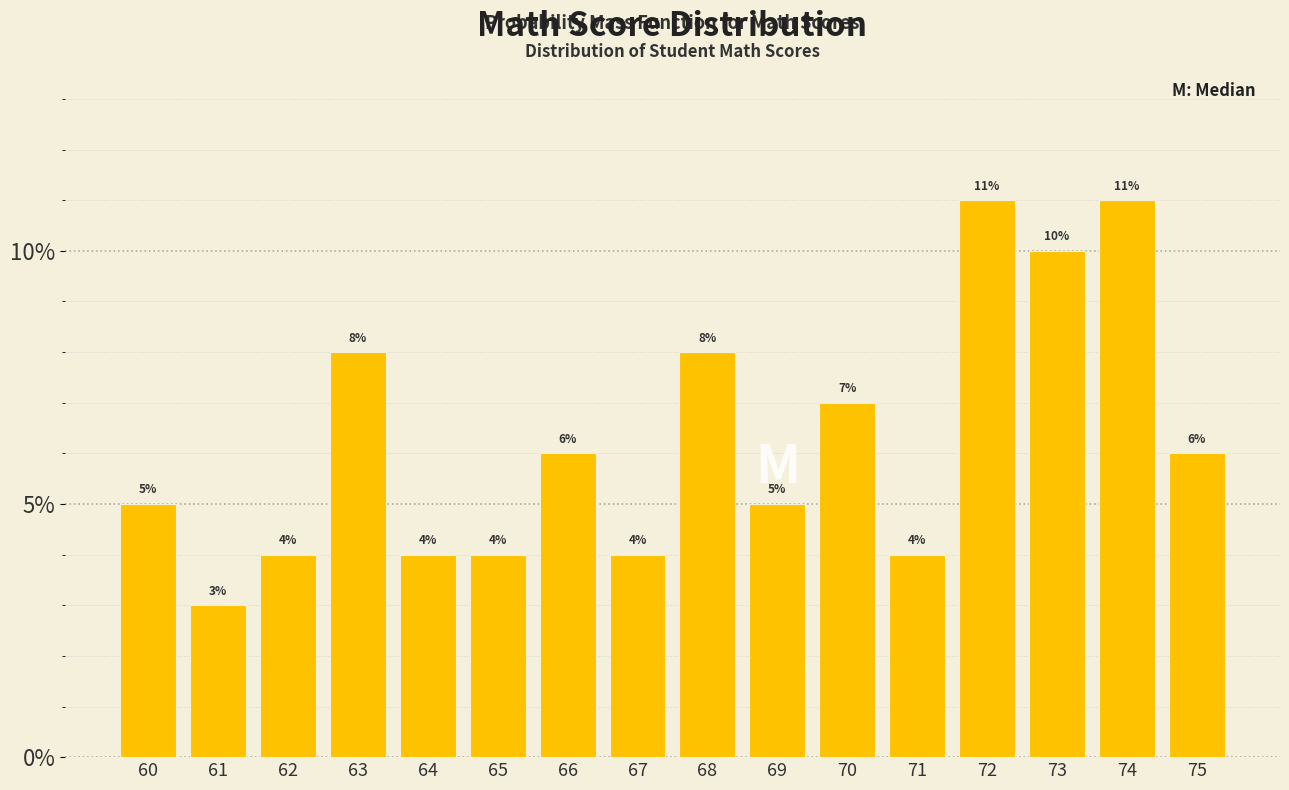

Reading left to right, extract all data points from this chart.

60=5.0	61=3.0	62=4.0	63=8.0	64=4.0	65=4.0	66=6.0	67=4.0	68=8.0	69=5.0	70=7.0	71=4.0	72=11.0	73=10.0	74=11.0	75=6.0